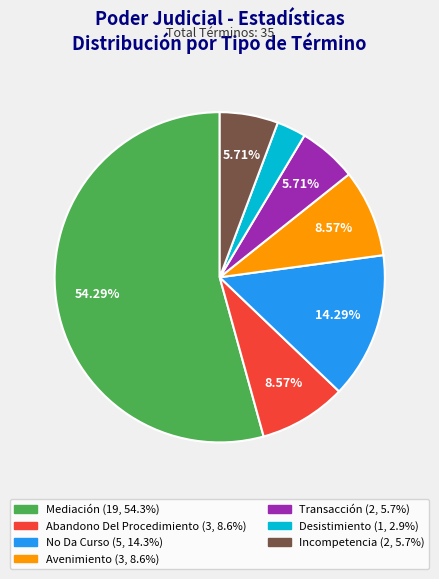

What percentage is the Avenimiento slice, to the nearest percent?

9%